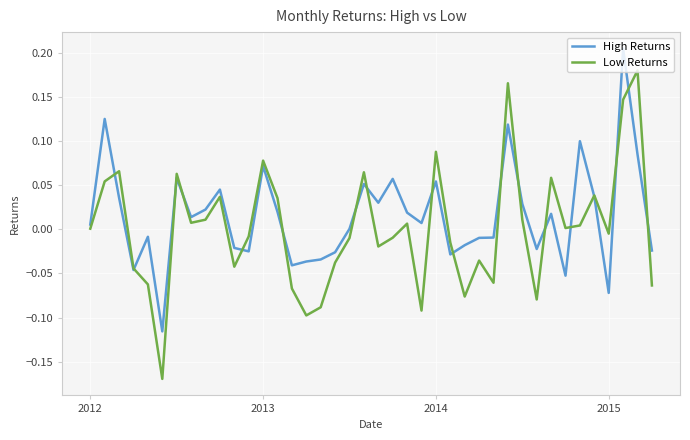

List the series in order of their peak value, lowest first.

Low Returns, High Returns